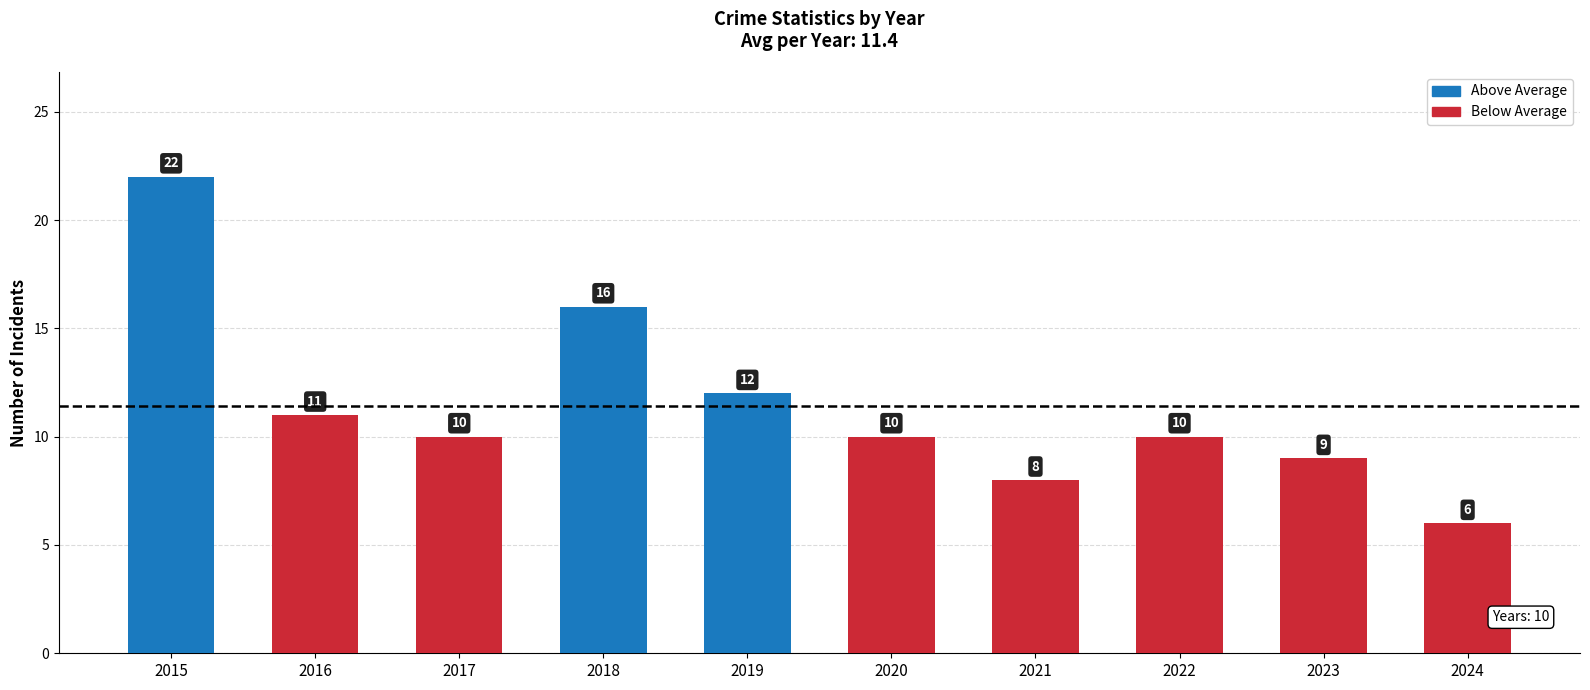

What is the approximate value at 2017, to the nearest 5?

10